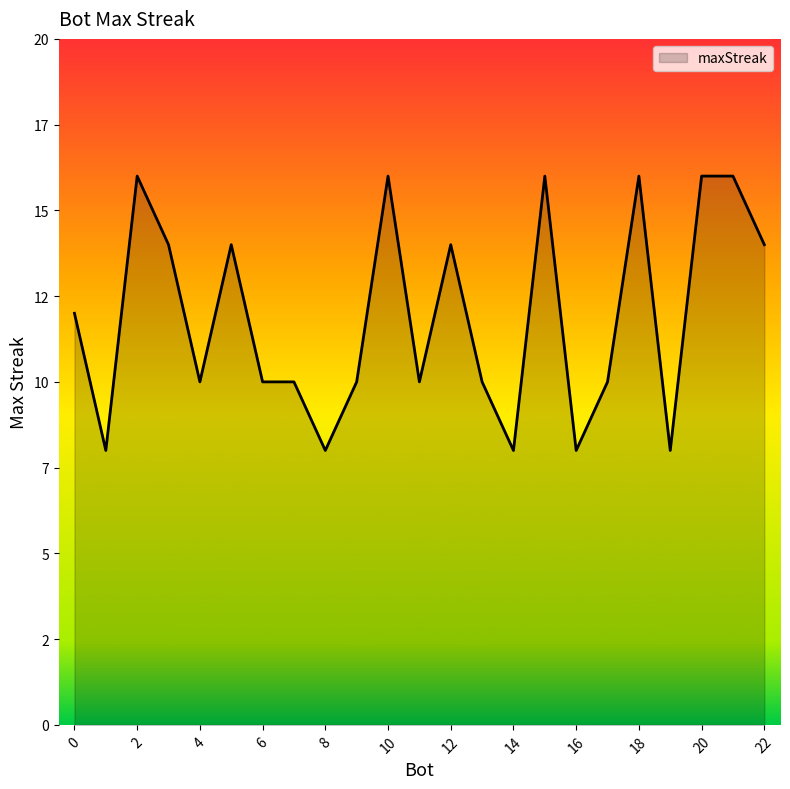

What is the difference between the second highest and minimum values?

8